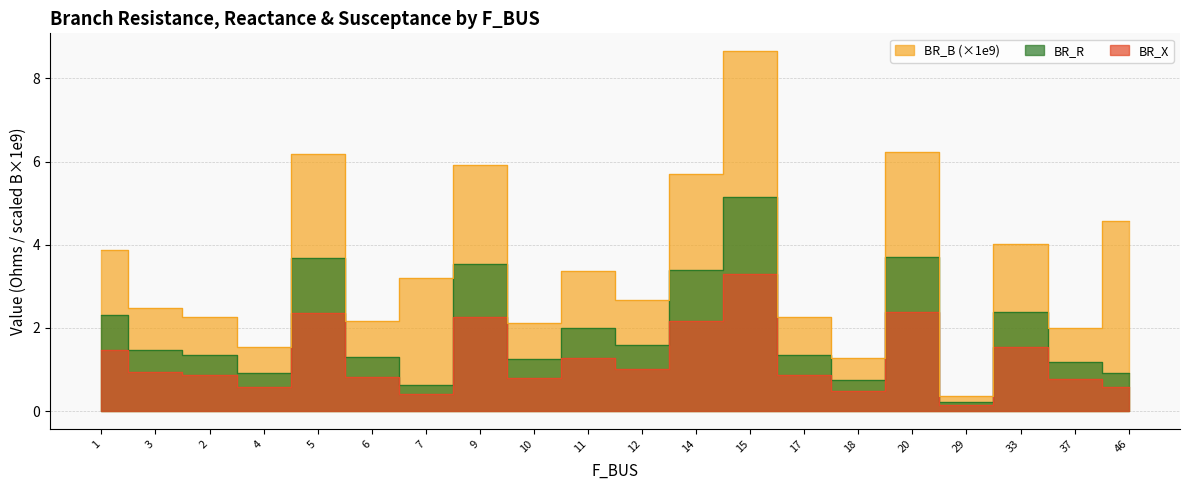

Reading right to left, transcribe all the data shown in this chart.

BR_R: 46=0.9	37=1.2	33=2.4	29=0.2	20=3.7	18=0.8	17=1.4	15=5.2	14=3.4	12=1.6	11=2.0	10=1.3	9=3.5	7=0.6	6=1.3	5=3.7	4=0.9	2=1.3	3=1.5	1=2.3
BR_X: 46=0.6	37=0.8	33=1.5	29=0.1	20=2.4	18=0.5	17=0.9	15=3.3	14=2.2	12=1.0	11=1.3	10=0.8	9=2.3	7=0.4	6=0.8	5=2.4	4=0.6	2=0.9	3=0.9	1=1.5
BR_B_scaled: 46=4.6	37=2.0	33=4.0	29=0.4	20=6.2	18=1.3	17=2.3	15=8.7	14=5.7	12=2.7	11=3.4	10=2.1	9=5.9	7=3.2	6=2.2	5=6.2	4=1.5	2=2.3	3=2.5	1=3.9